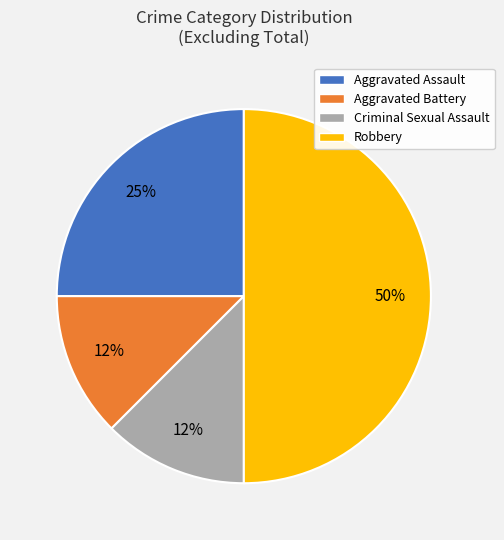

Count the number of slices in the pie.

4